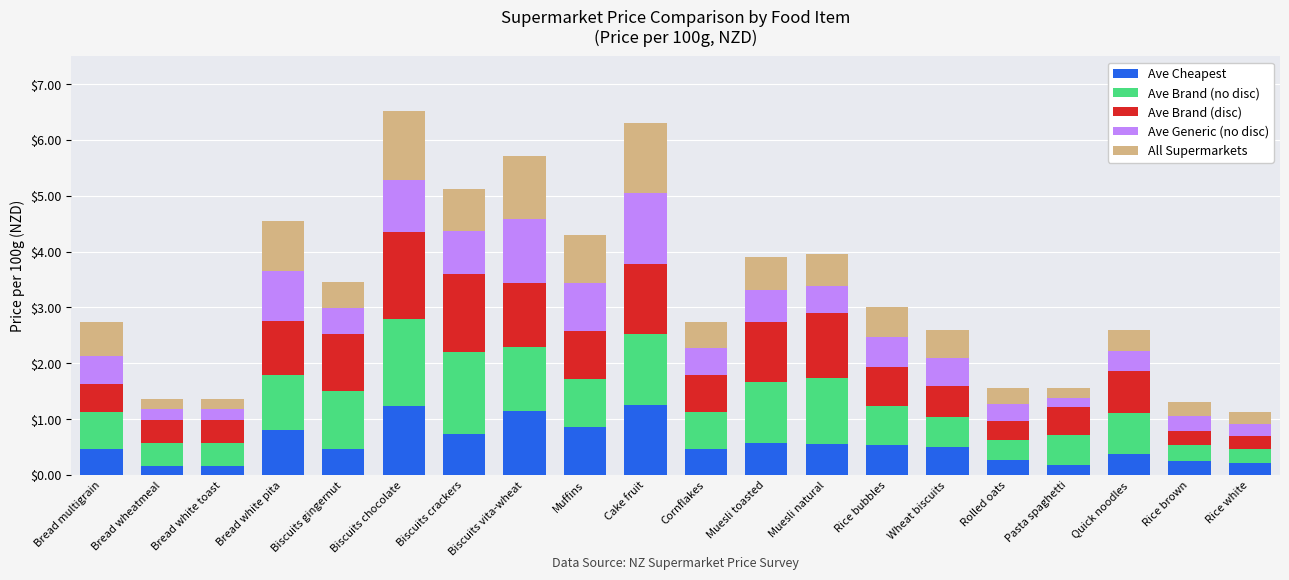

What is the total value across all series at Pasta spaghetti?

1.6